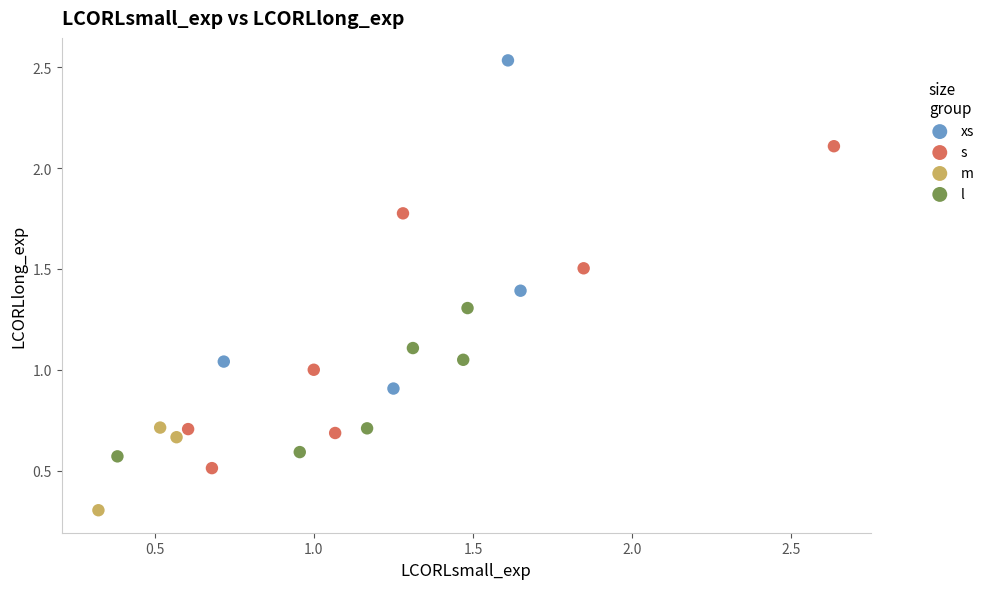

Which series reaches the maximum Y coordinate?

xs